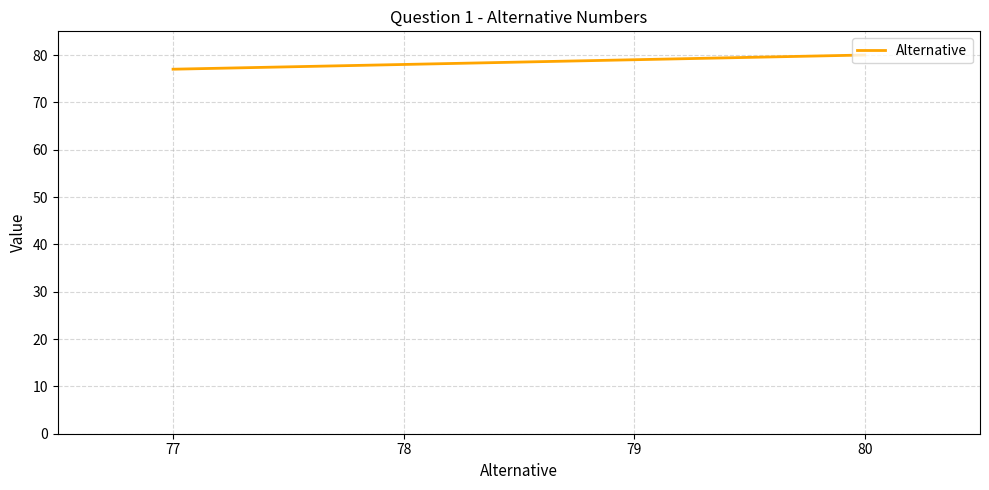

True or false: the data shows 105 at 77.

False